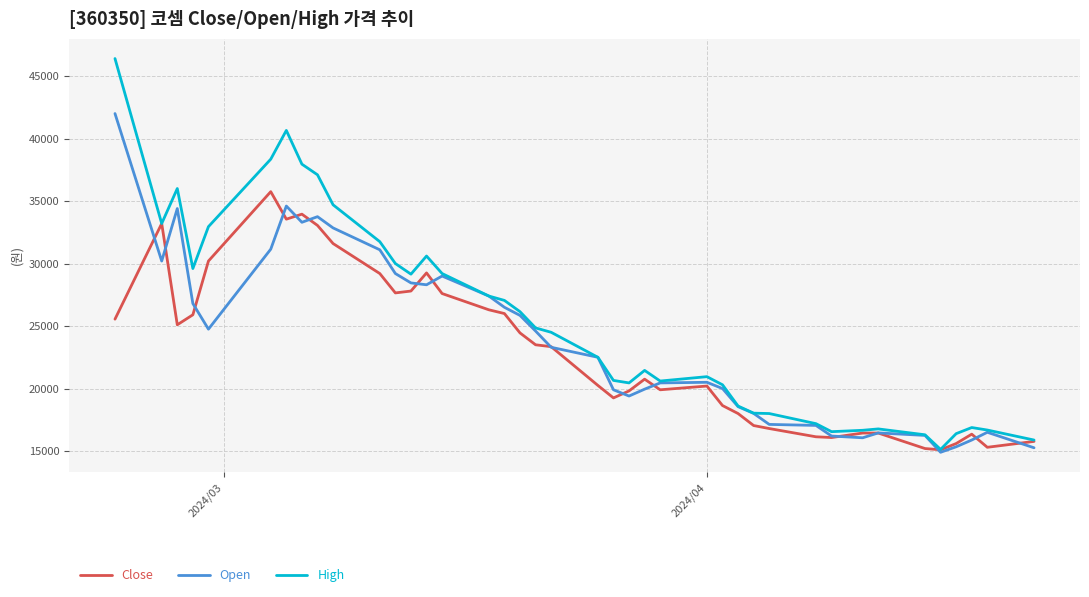

List the series in order of their peak value, lowest first.

Close, Open, High